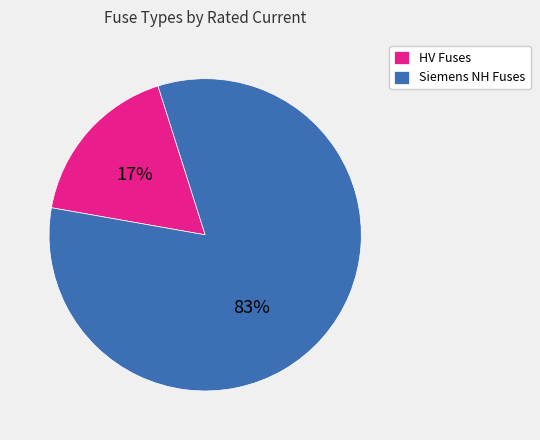

Does Siemens NH Fuses account for over 50% of the chart?

Yes